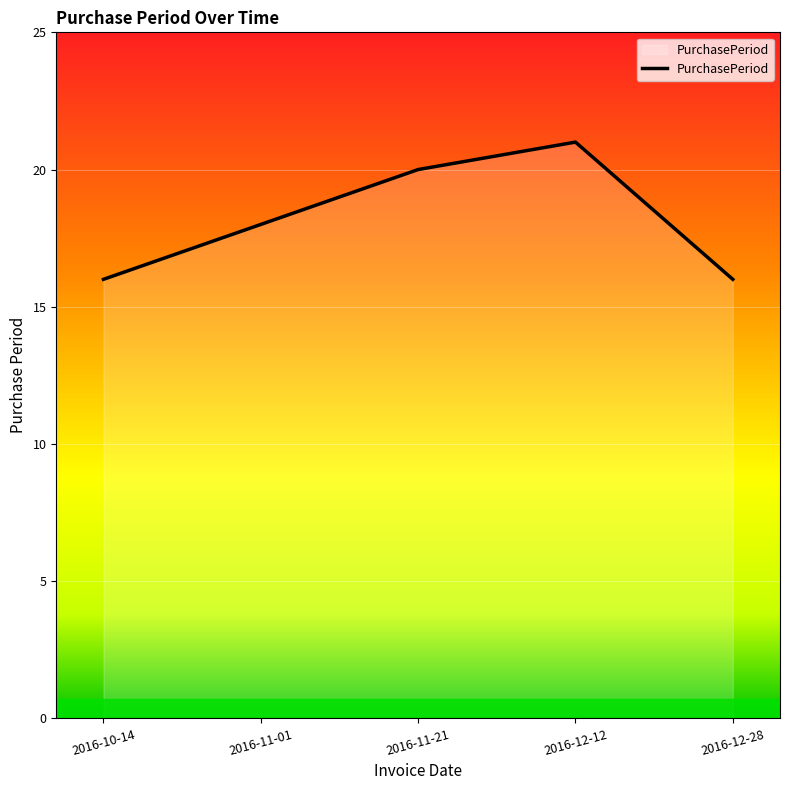

What is the greatest value displayed?

21